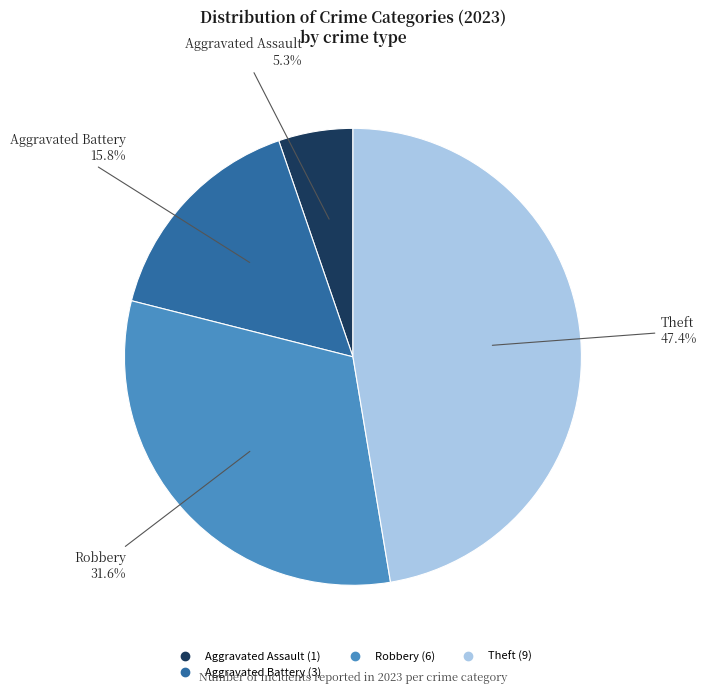

Does any single category account for the majority?

No